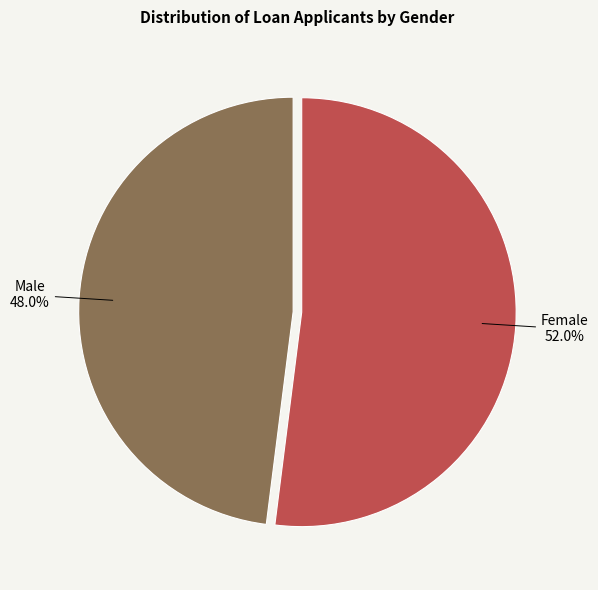

Is there a majority slice in this chart?

Yes